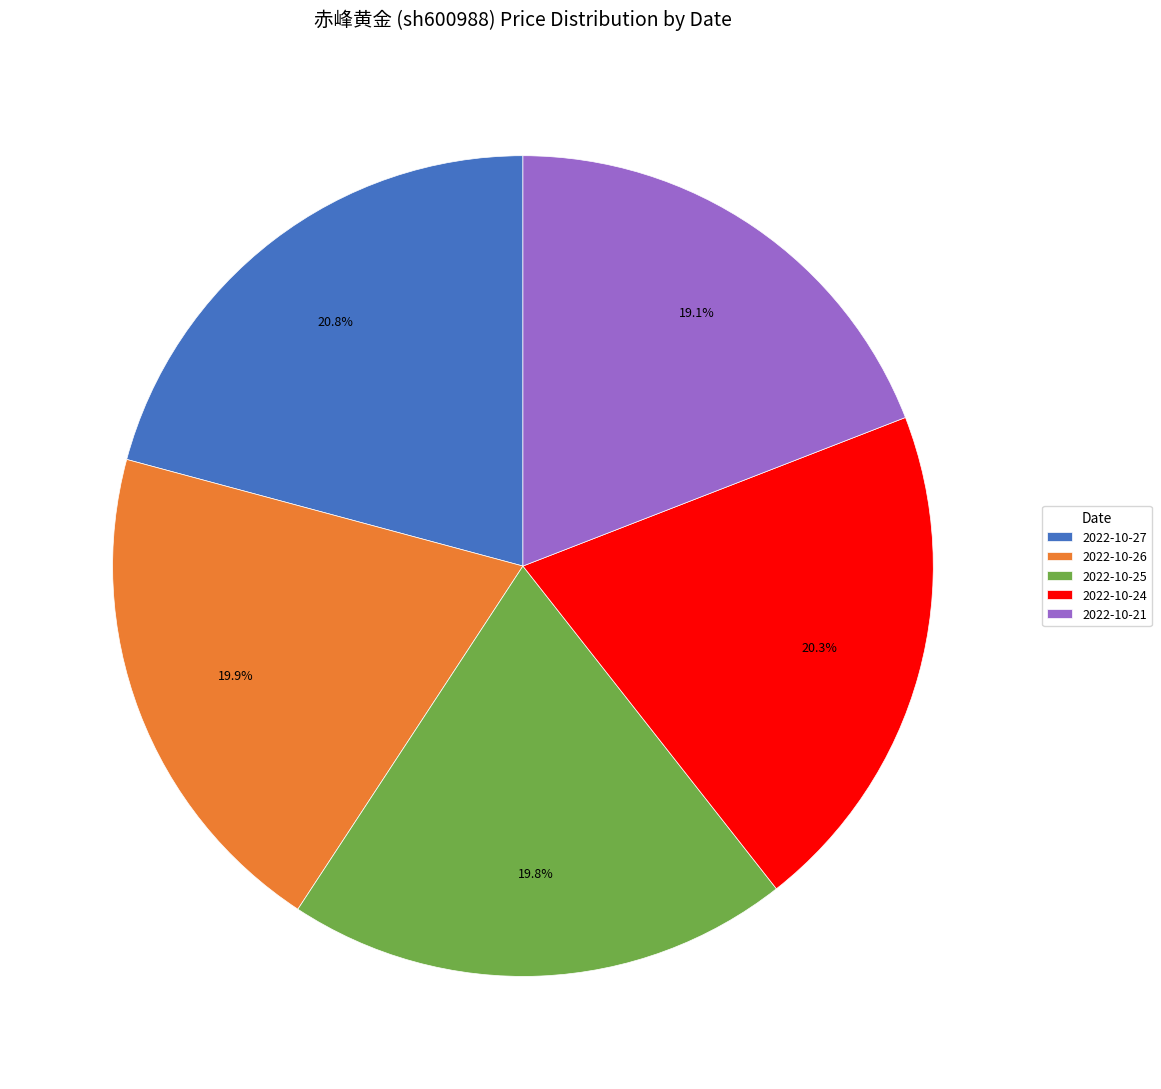

Do 2022-10-27 and 2022-10-26 together represent more than half of the pie?

No